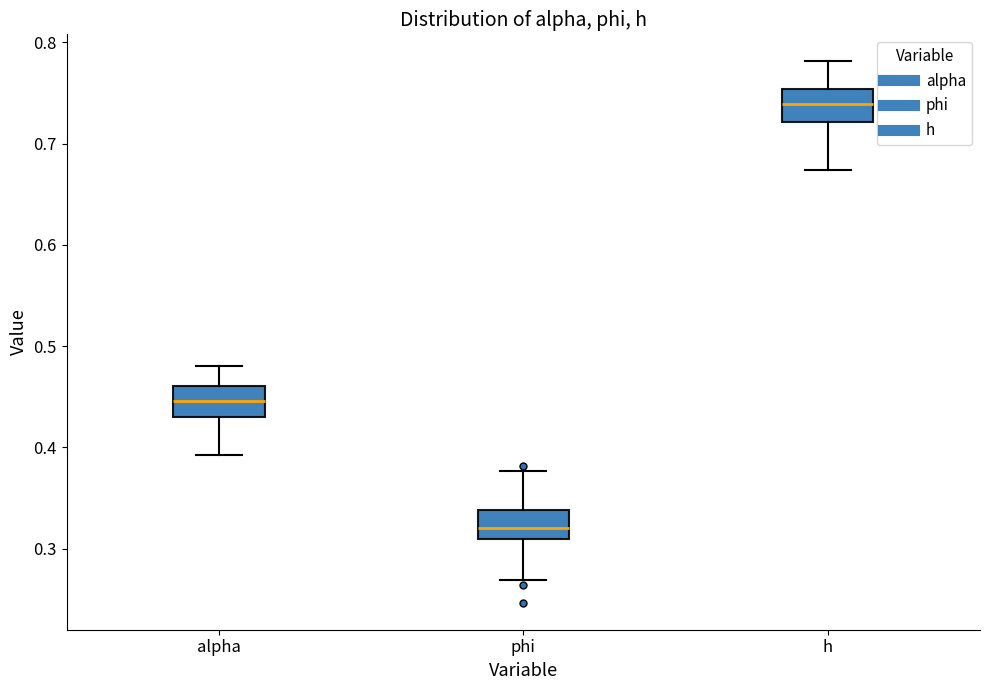

Reading left to right, transcribe this box plot: for each box, give where its median line is, the range the box spans, and where its two whiskers end, as read against the y-axis. The values are not printed on the chart, so give them approximately, as read against the axis.

alpha: median 0.45, box 0.43 to 0.46, whiskers 0.39 to 0.48
phi: median 0.32, box 0.31 to 0.34, whiskers 0.27 to 0.38
h: median 0.74, box 0.72 to 0.75, whiskers 0.67 to 0.78